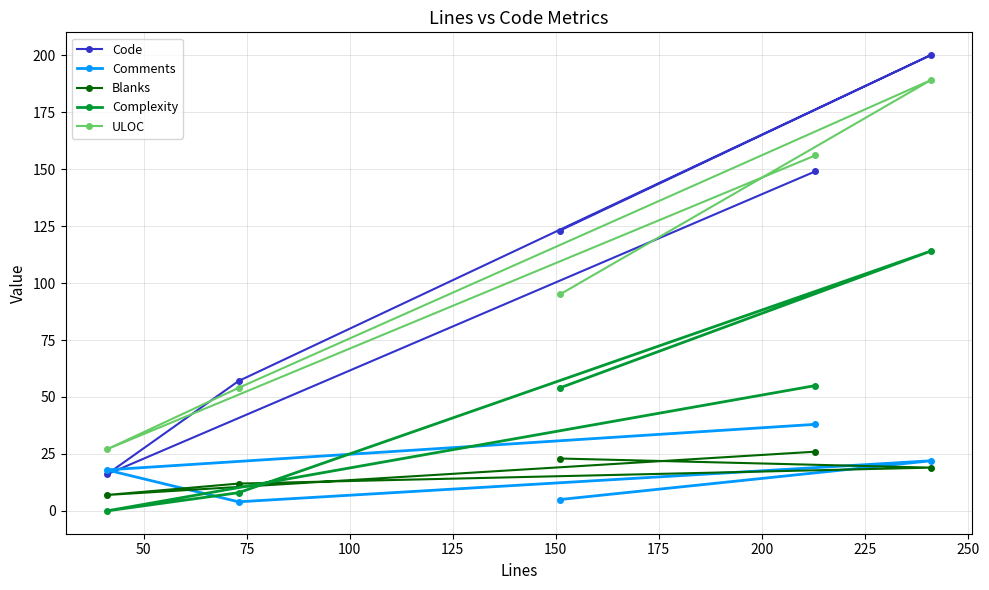

Count the Code values in the range 57 to 149.

3